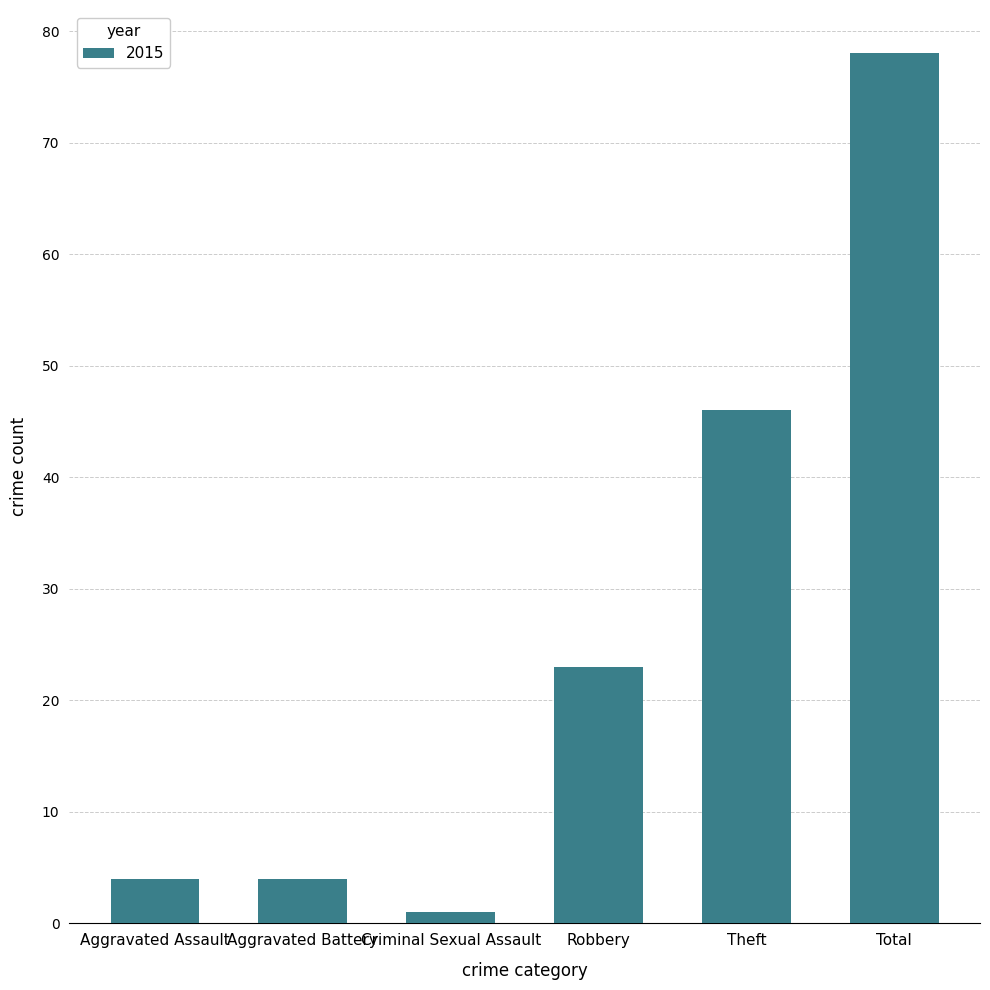

What is the change in value from Robbery to Total?

+55